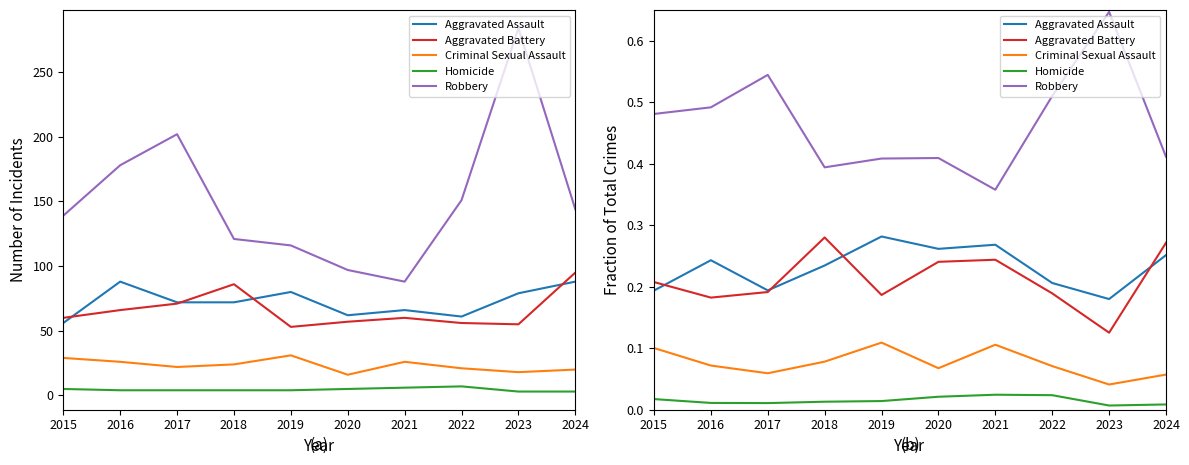

Which has a higher value, 2017 or 2015?

2017